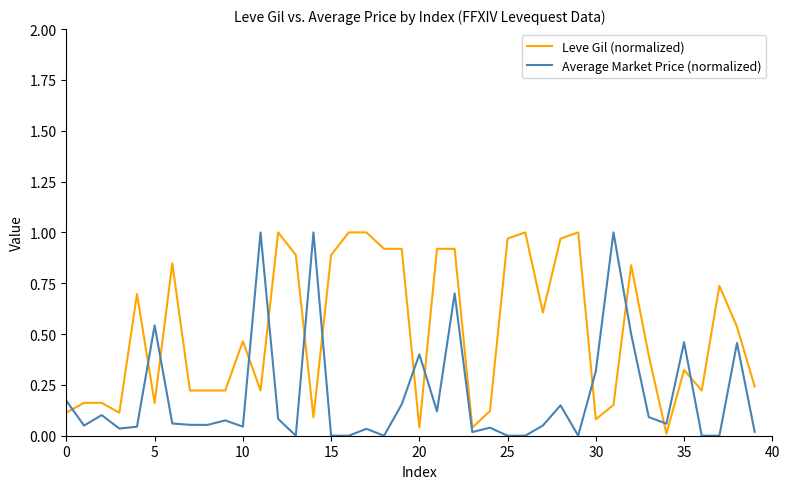

Which series ends up on top after the final intersection of Average Market Price (normalized) and Leve Gil (normalized)?

Leve Gil (normalized)